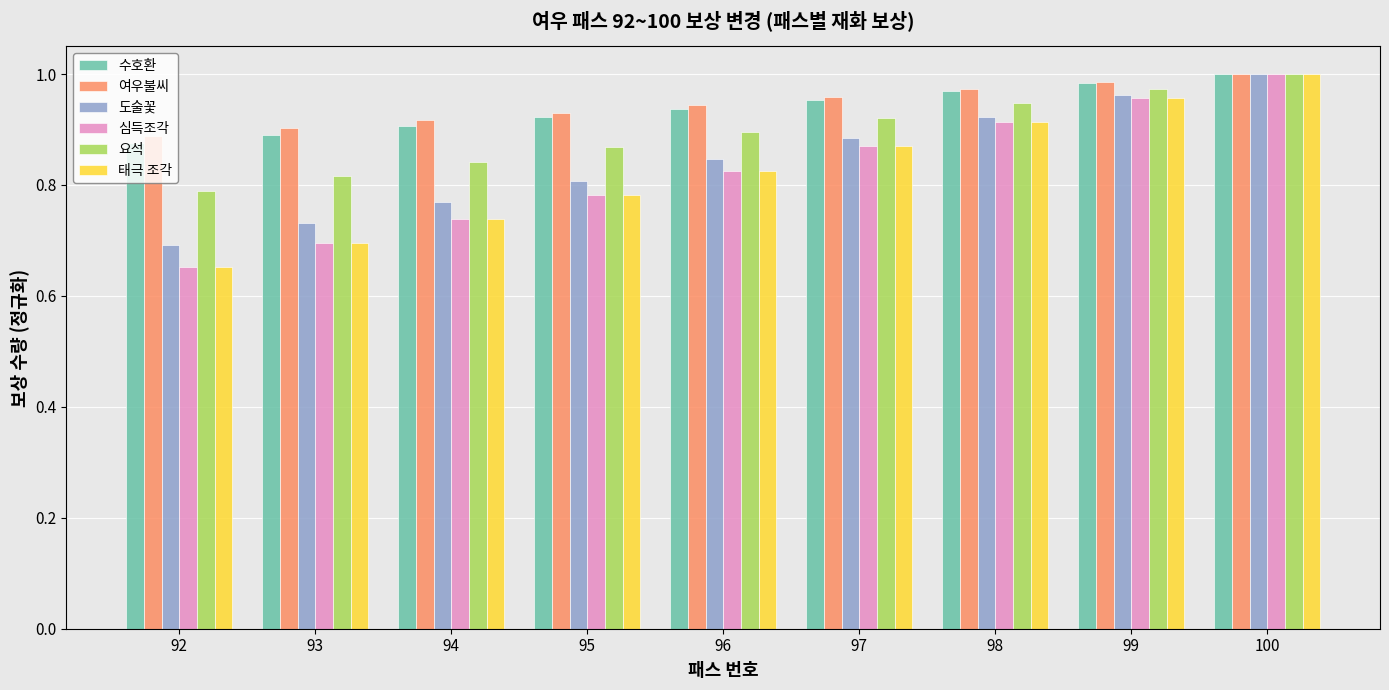

The value of 요석 at 93 is 0.8. True or false?

True